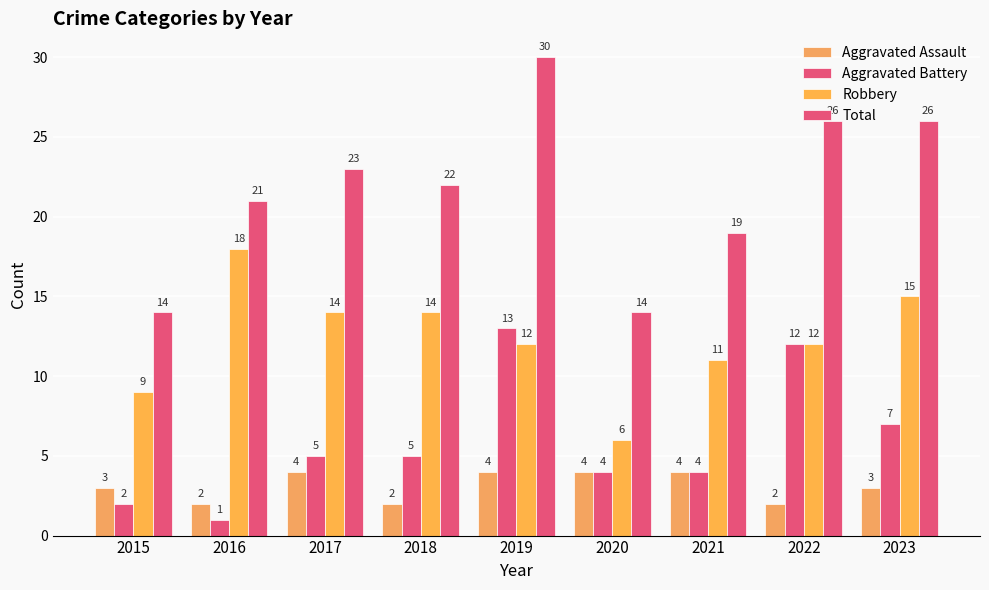

What is the difference between the maximum and minimum values in the Aggravated Assault series?

2